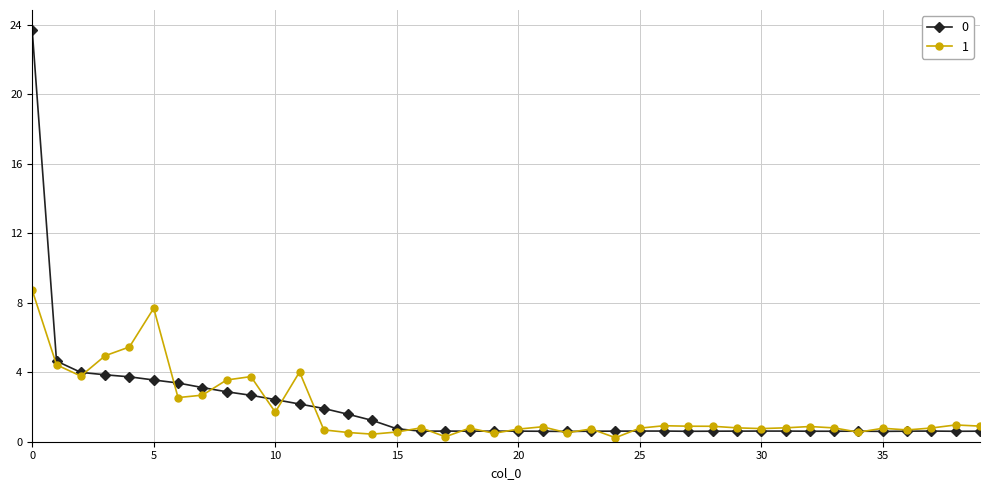

What is the highest value of the 1 series?

8.7